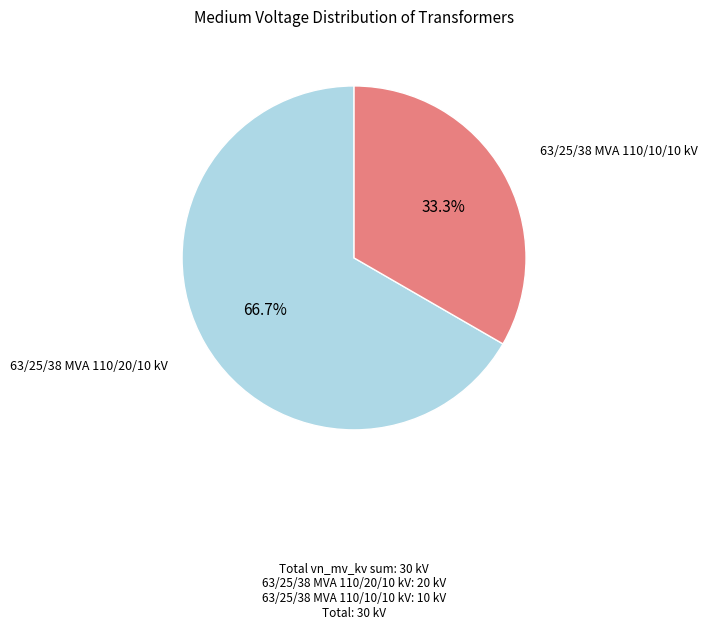

Is there a majority slice in this chart?

Yes